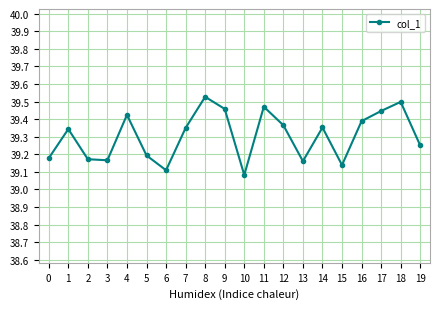

Is this an area chart (filled region under the line)?

No